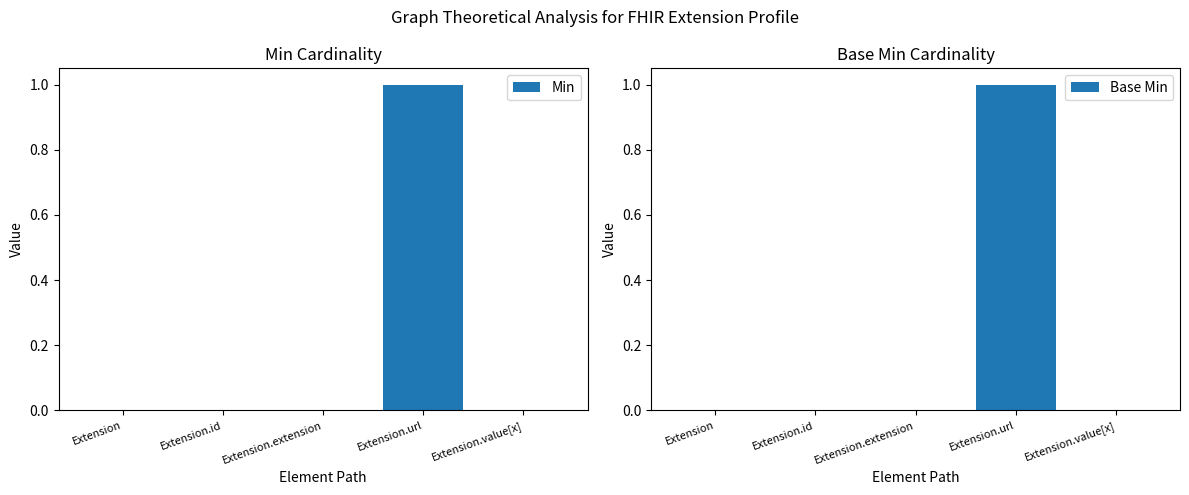

Is it true that Base Min equals 0 at Extension.extension?

True